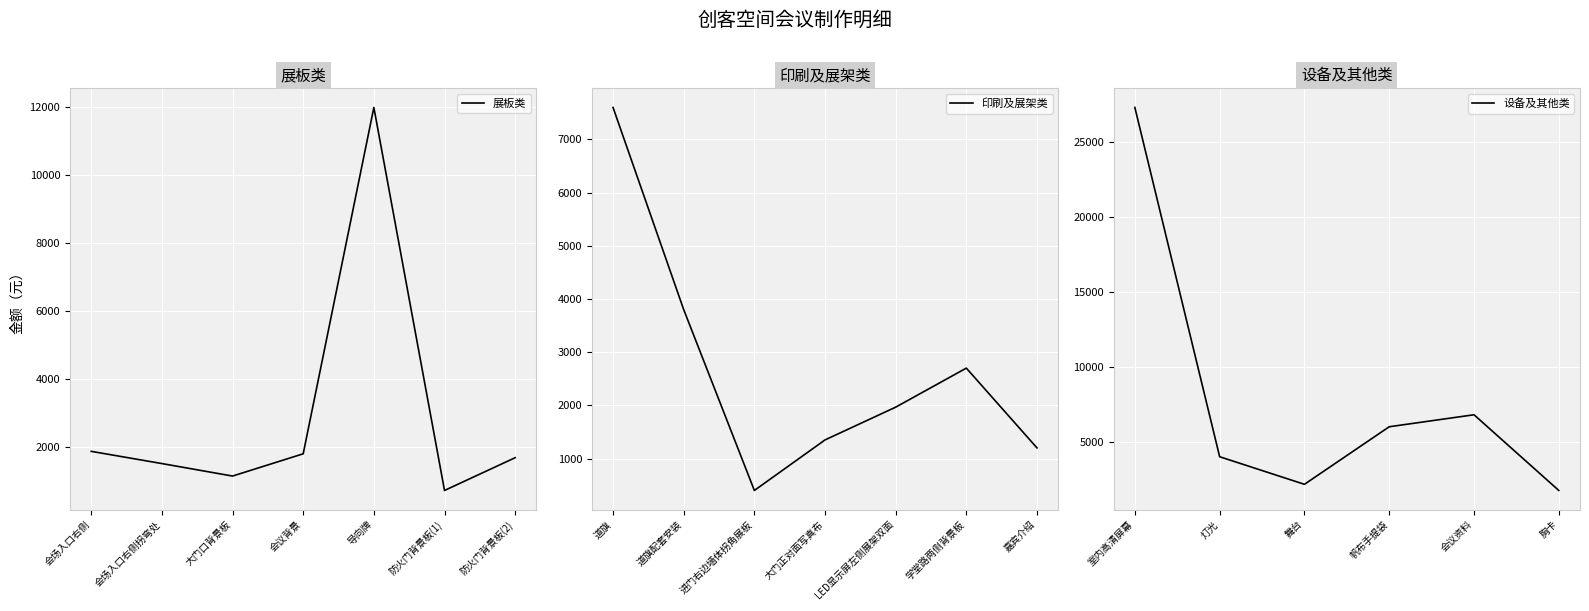

At which category does the chart reach its peak across all series?

室内高清屏幕